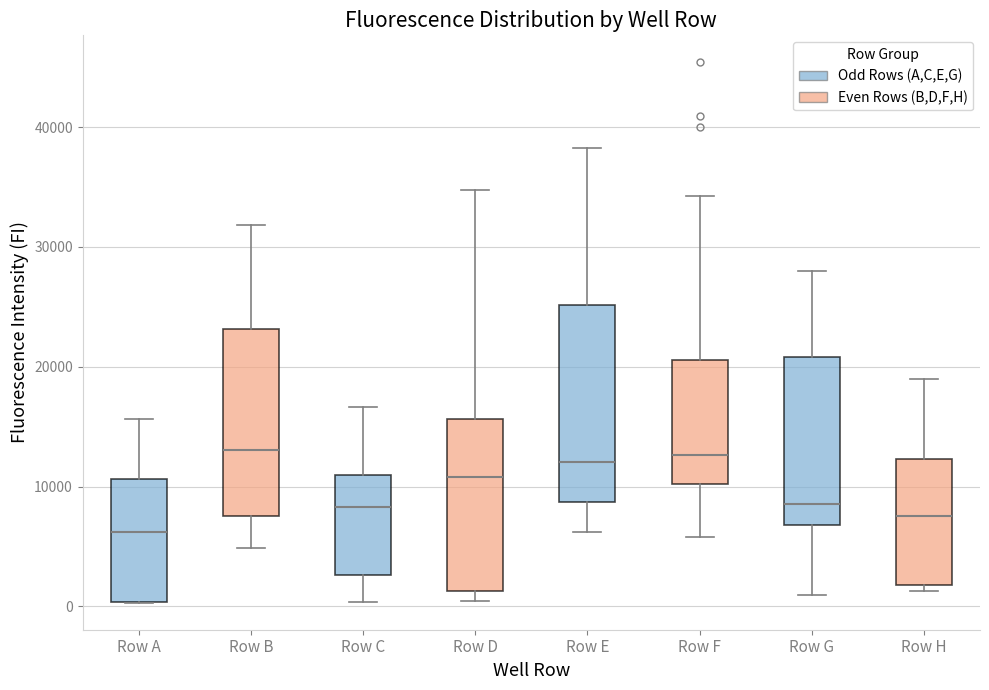

Where does the lower whisker of the box for Row C end on the y-axis? The values are not printed on the chart, so give them approximately, as read against the axis.

0